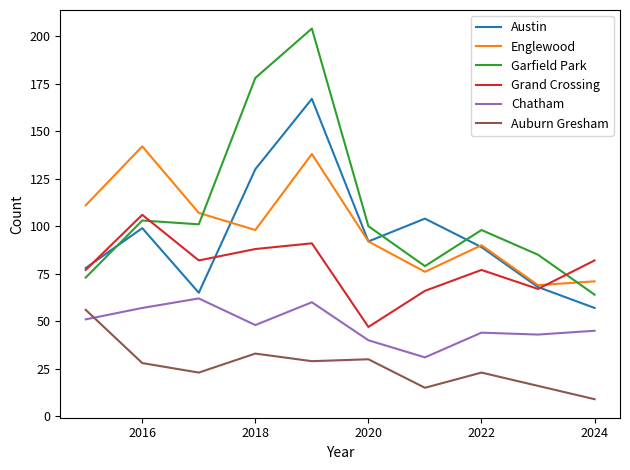

Which series has the widest spread of values?

Garfield Park